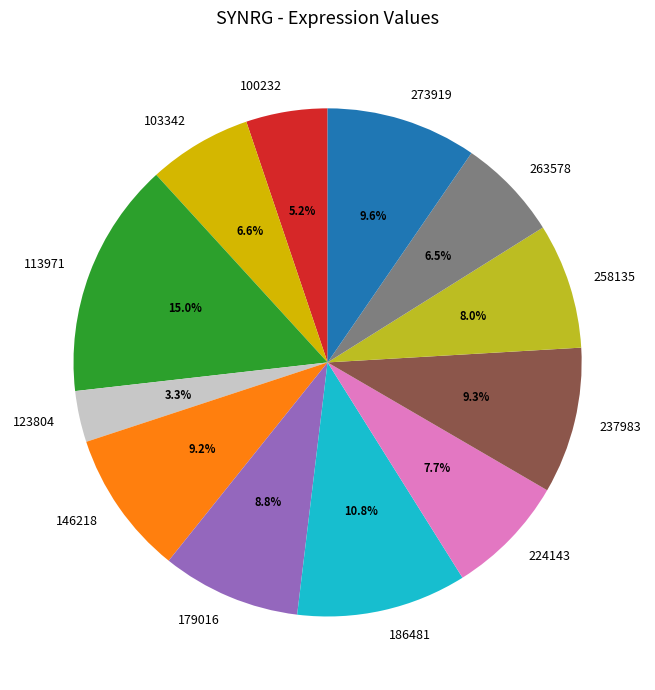

Does 103342 account for over 50% of the chart?

No